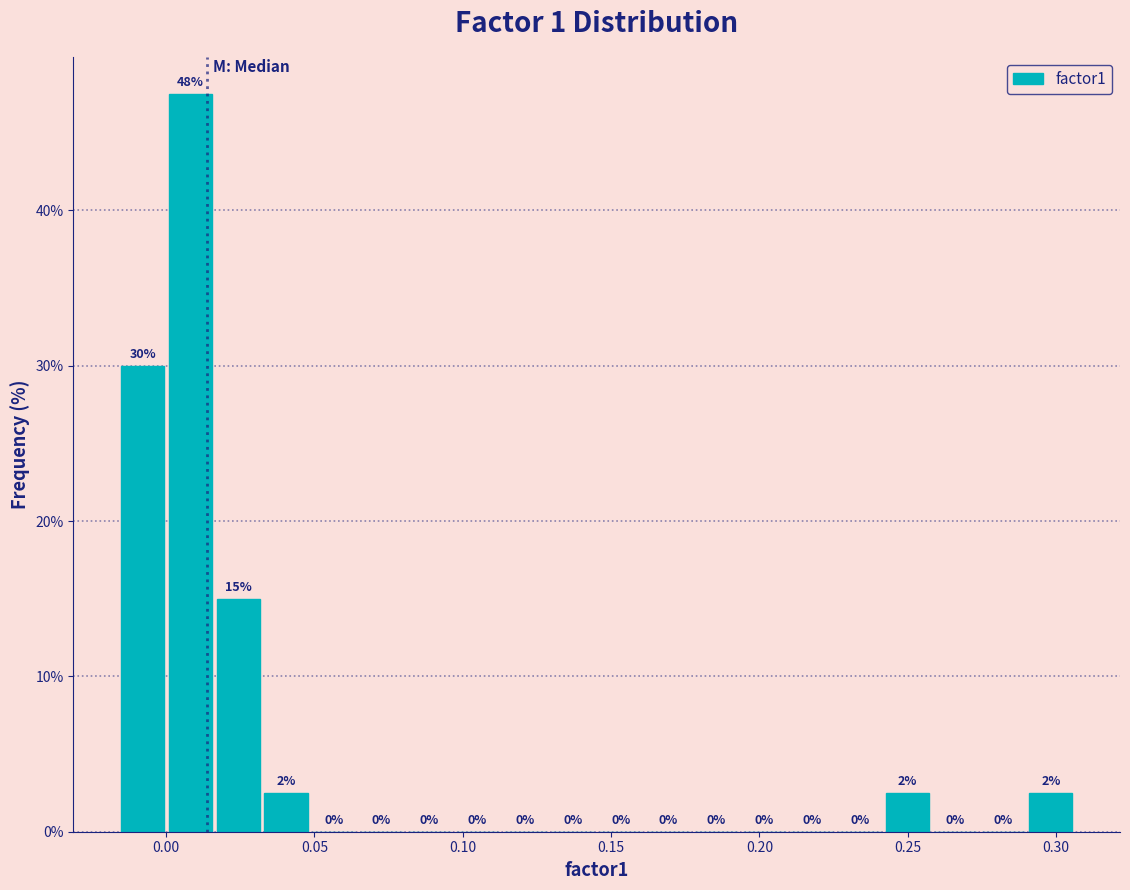

Around what value on the x-axis is the tallest bar? Give the approximate position of its centre, as read against the axis.

0.010